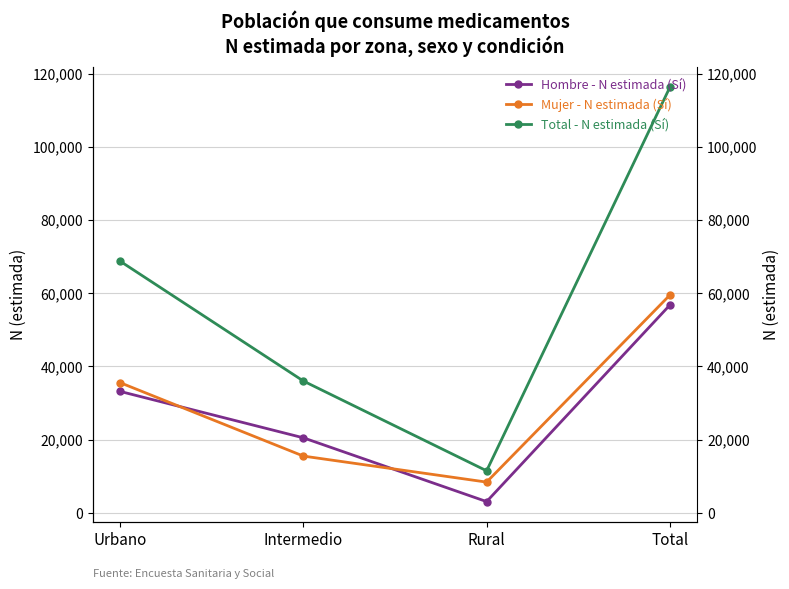

True or false: Mujer - N estimada (Sí) has a value of 8409 at Rural.

True